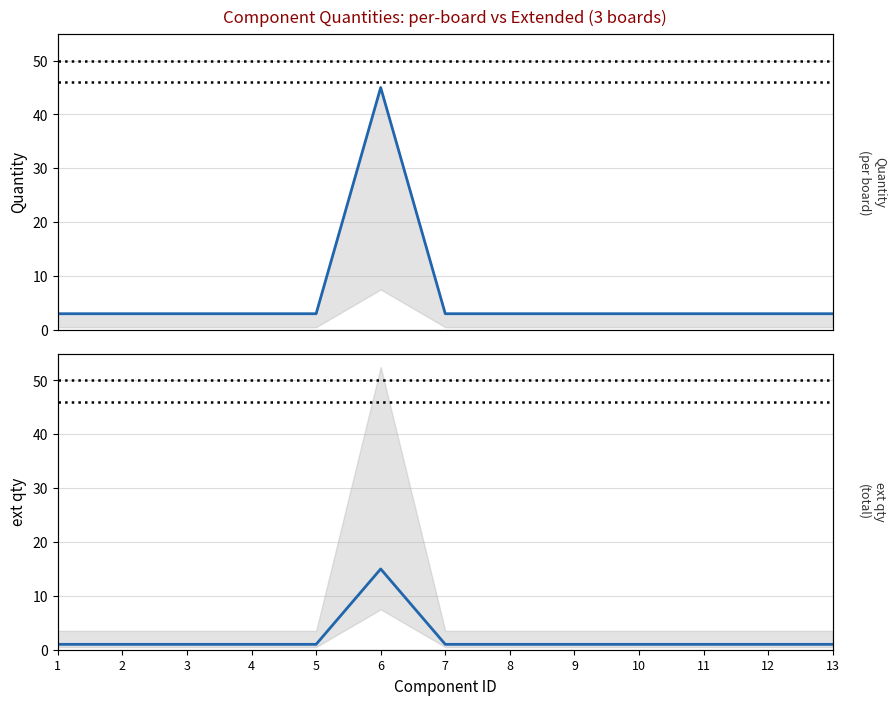

How many values in the ext qty series exceed 3?

1